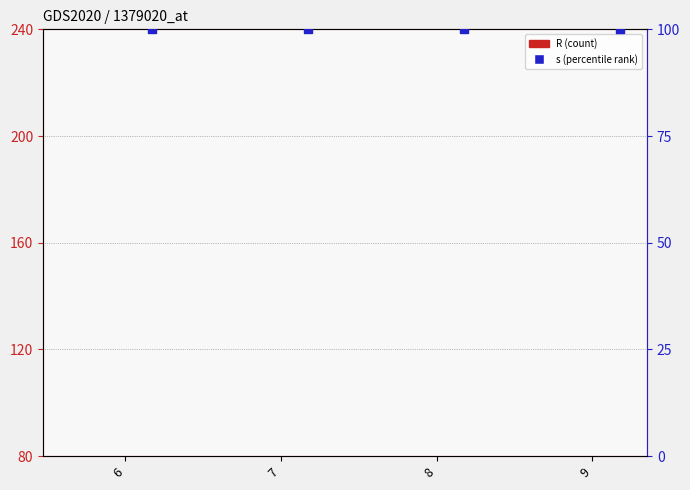

Which series reaches the maximum Y coordinate?

s